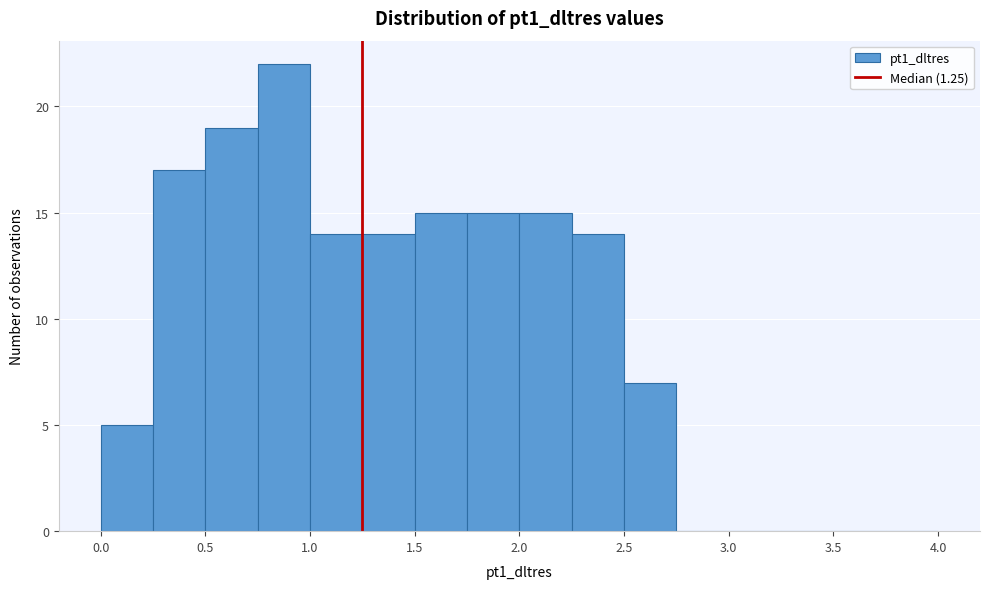

Reading left to right, transcribe this chart: for each bar, give the range it covers on the x-axis and its height. The values are not printed on the chart, so give them approximately, as read against the axis.

0.00 to 0.25: 5
0.25 to 0.50: 17
0.50 to 0.75: 19
0.75 to 1.00: 22
1.00 to 1.25: 14
1.25 to 1.50: 14
1.50 to 1.75: 15
1.75 to 2.00: 15
2.00 to 2.25: 15
2.25 to 2.50: 14
2.50 to 2.75: 7
2.75 to 3.00: 0
3.00 to 3.25: 0
3.25 to 3.50: 0
3.50 to 3.75: 0
3.75 to 4.00: 0